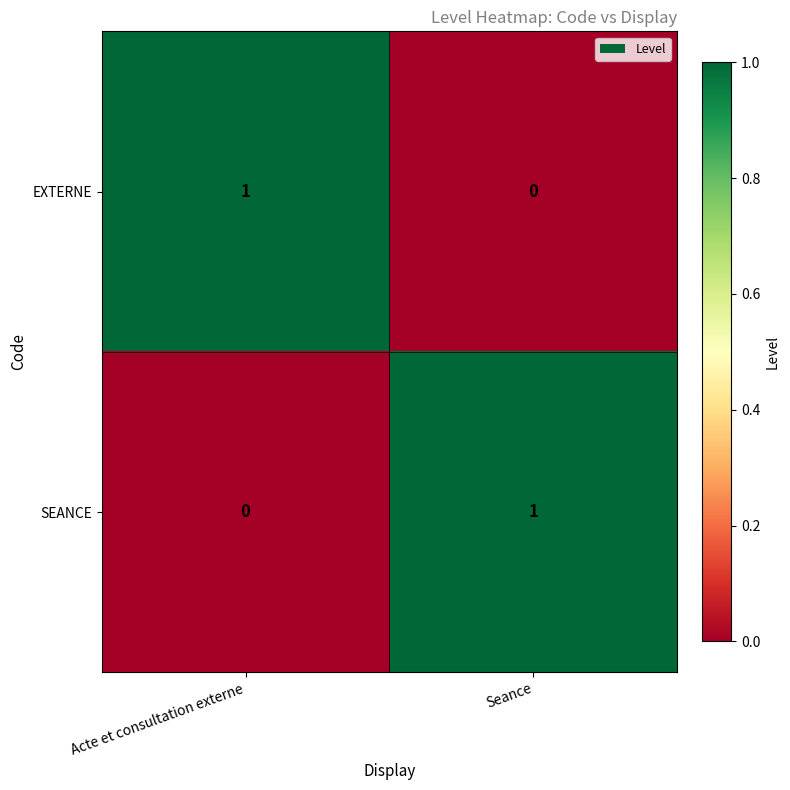

True or false: SEANCE has a value of 1 at Seance.

True